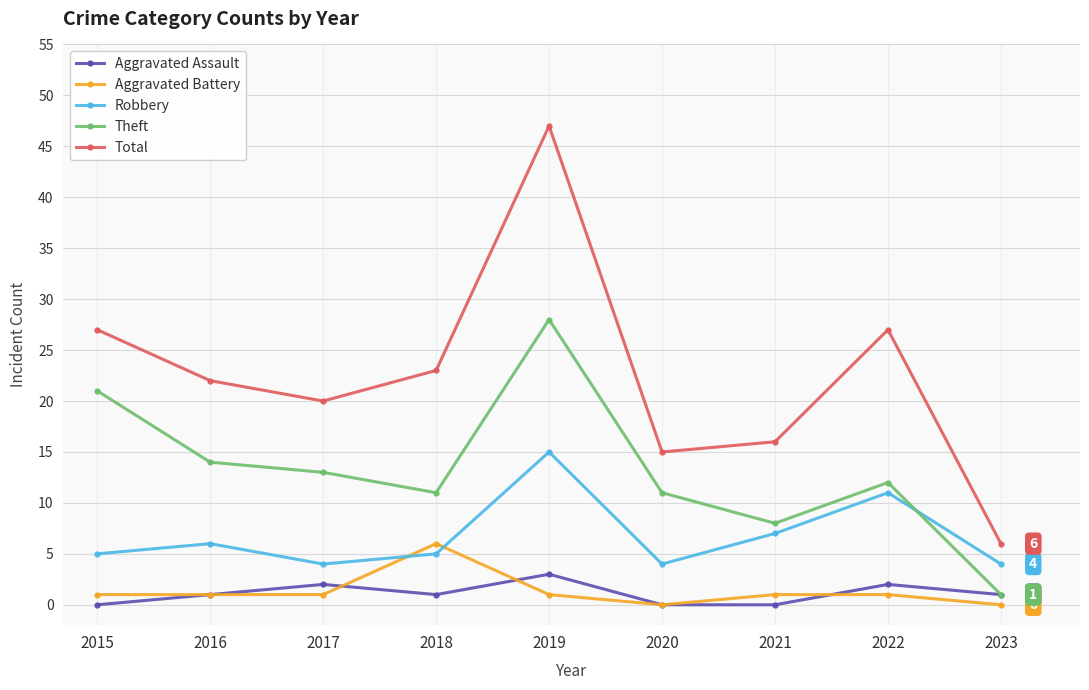

What is the highest value of the Aggravated Assault series?

3